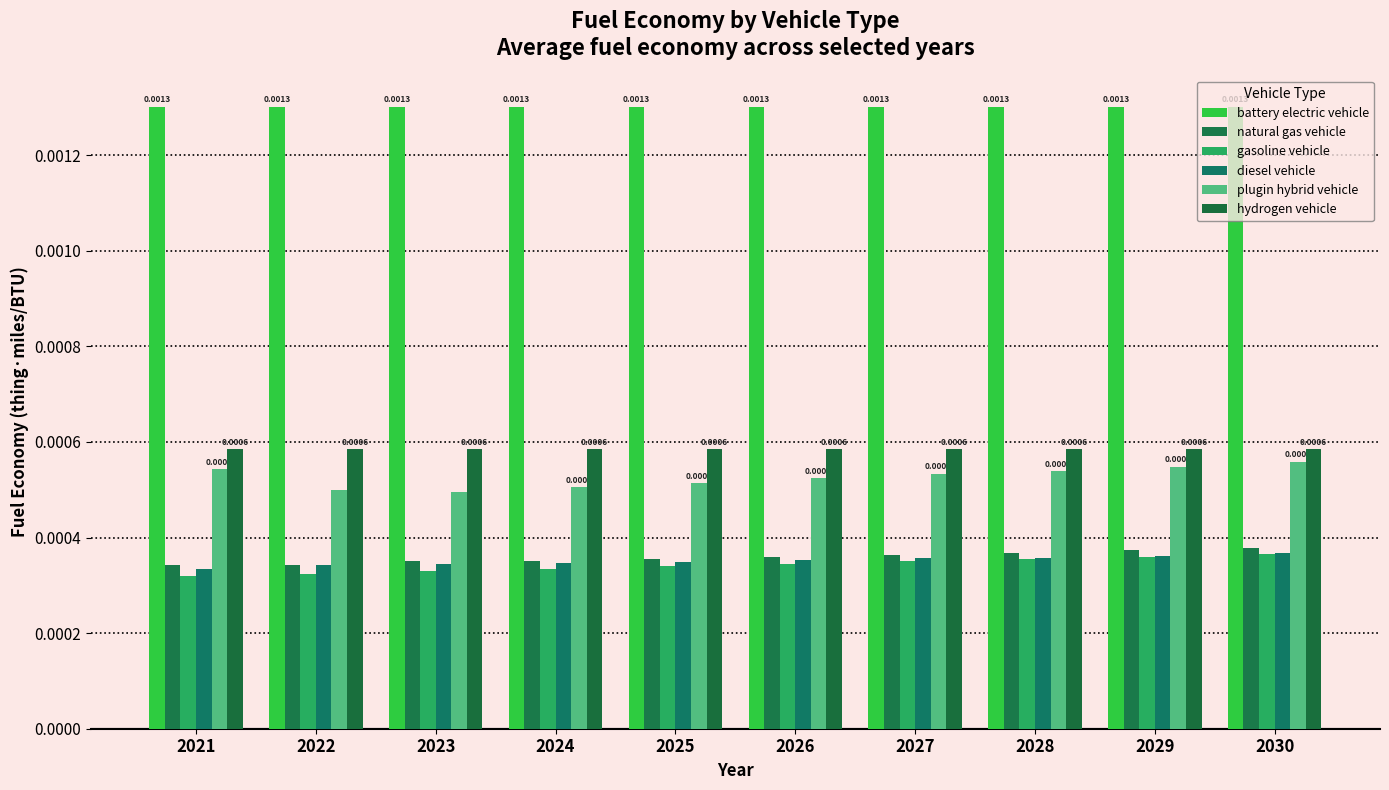

List the series in order of their peak value, highest first.

battery electric vehicle, hydrogen vehicle, plugin hybrid vehicle, natural gas vehicle, diesel vehicle, gasoline vehicle